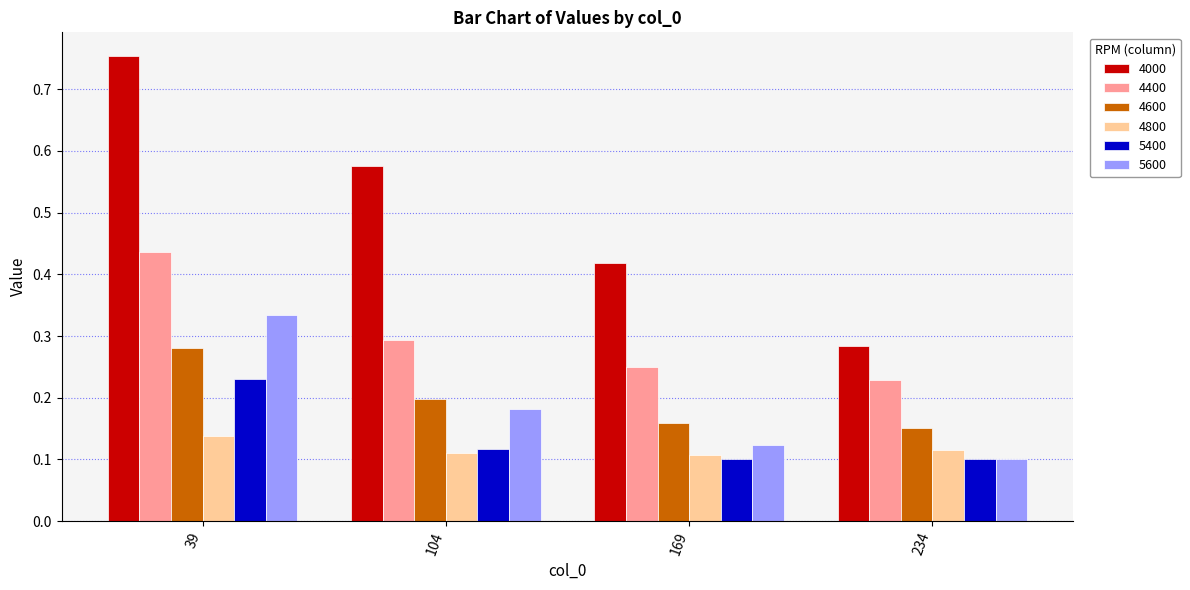

Is the value of 4600 at 169 greater than the value of 4800 at 104?

Yes